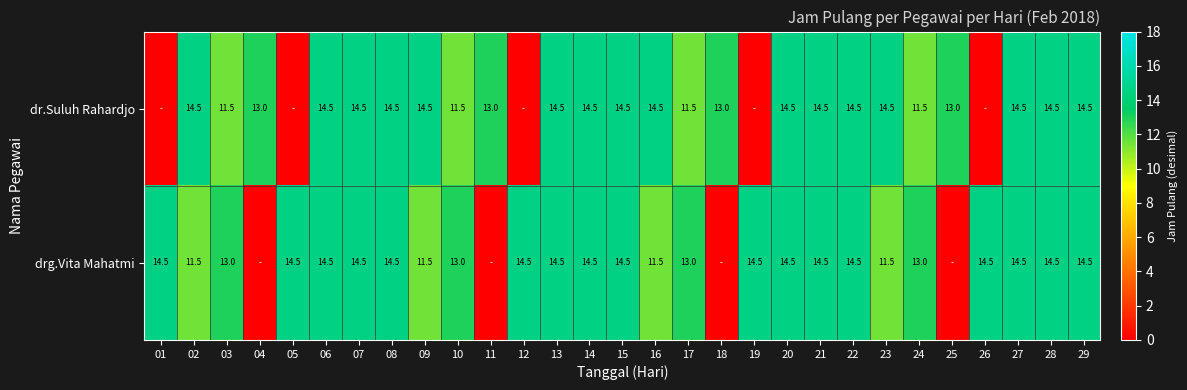

Rank the series at 16 from highest to lowest value.

dr.Suluh Rahardjo, drg.Vita Mahatmi